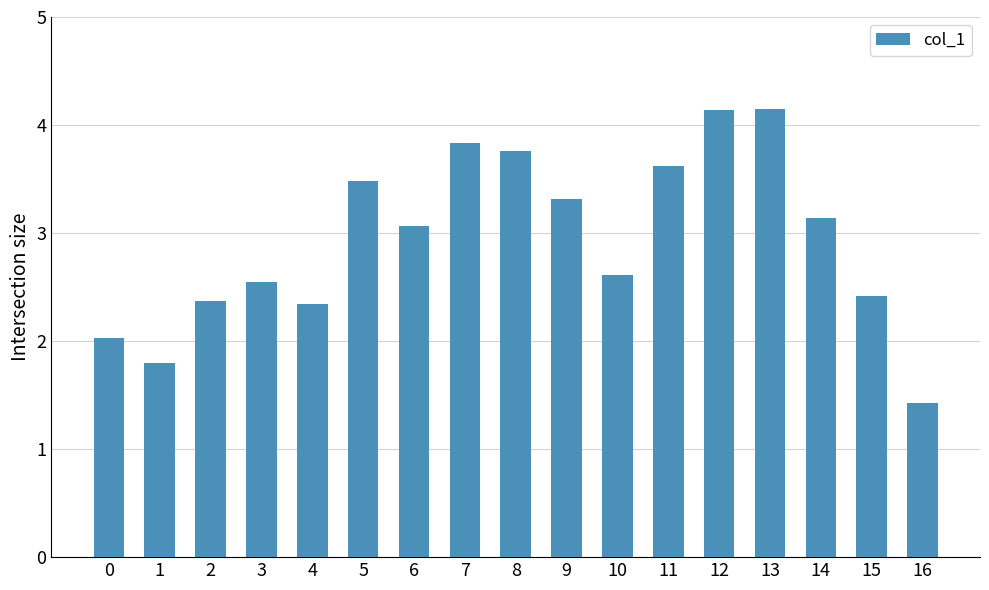

Count the number of categories in the chart.

17